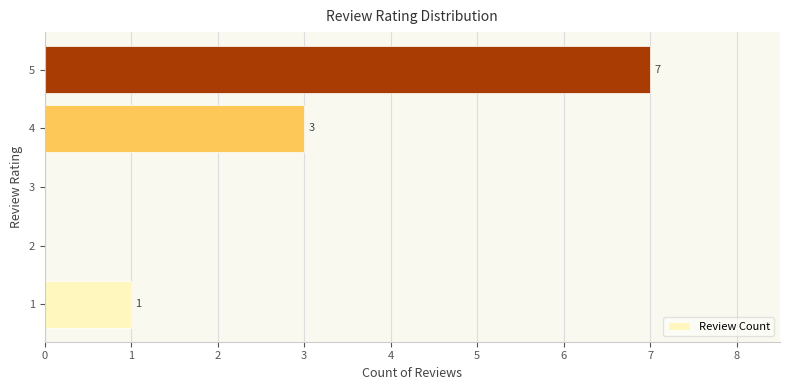

Reading bottom to top, list all the values displayed in this chart.

1=1	2=0	3=0	4=3	5=7